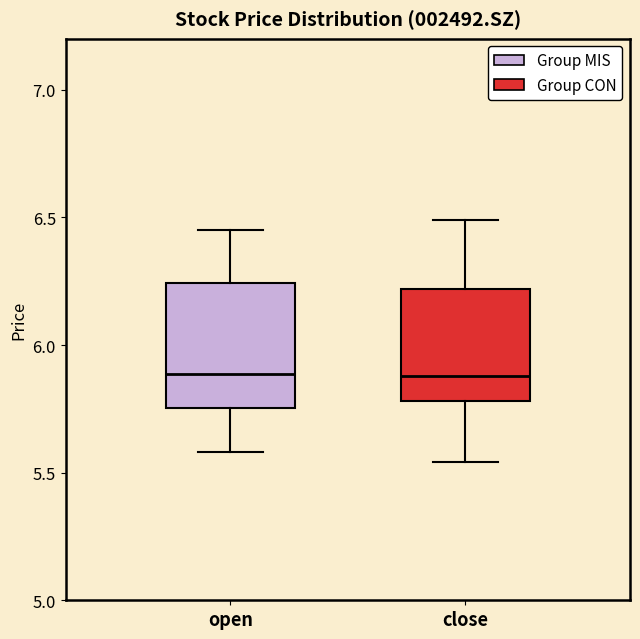

Reading left to right, read every box against the y-axis: the position of its median line, the range the box covers, and the ends of its whiskers. The values are not printed on the chart, so give them approximately, as read against the axis.

open: median 5.90, box 5.75 to 6.25, whiskers 5.60 to 6.45
close: median 5.90, box 5.80 to 6.20, whiskers 5.55 to 6.50